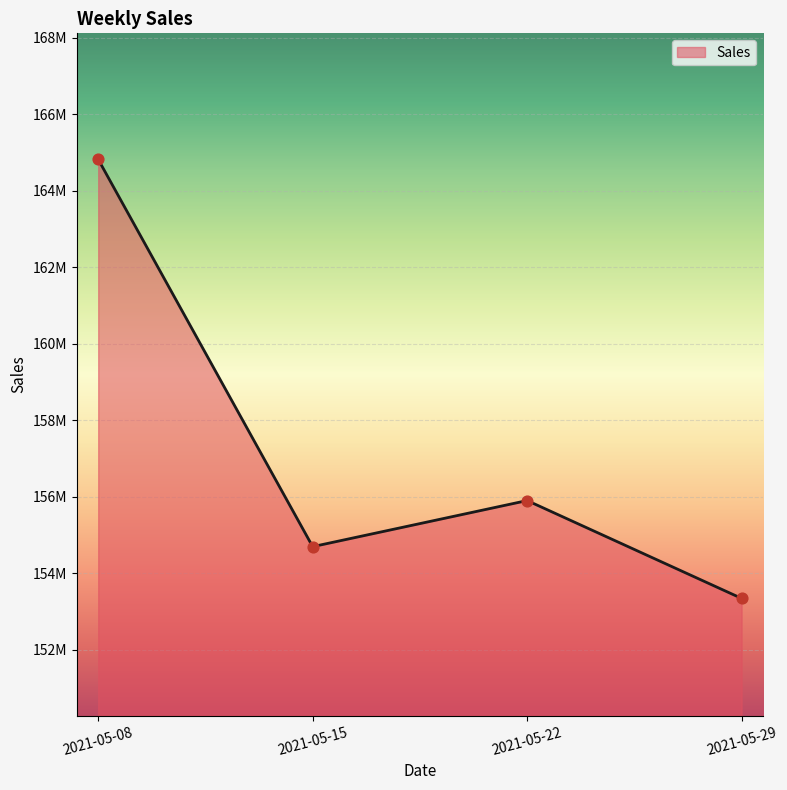

What is the ratio of the value at 2021-05-15 to the value at 2021-05-29?

1.0